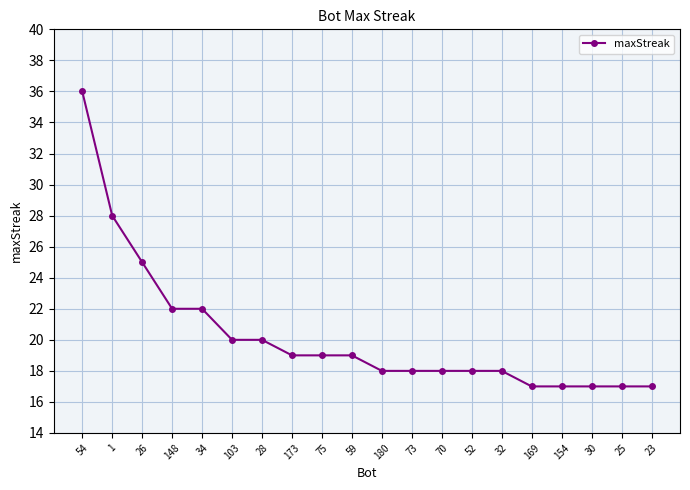

What is the average value?

20